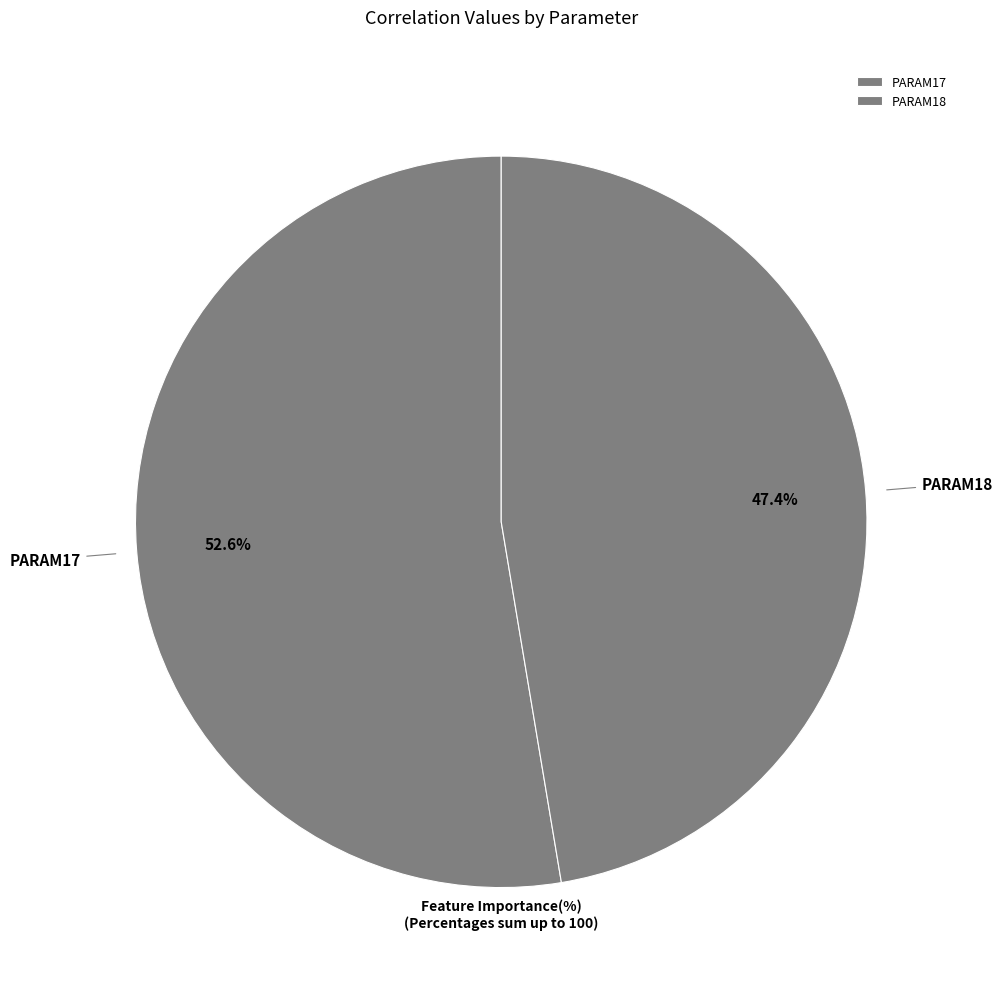

Count the number of slices in the pie.

2